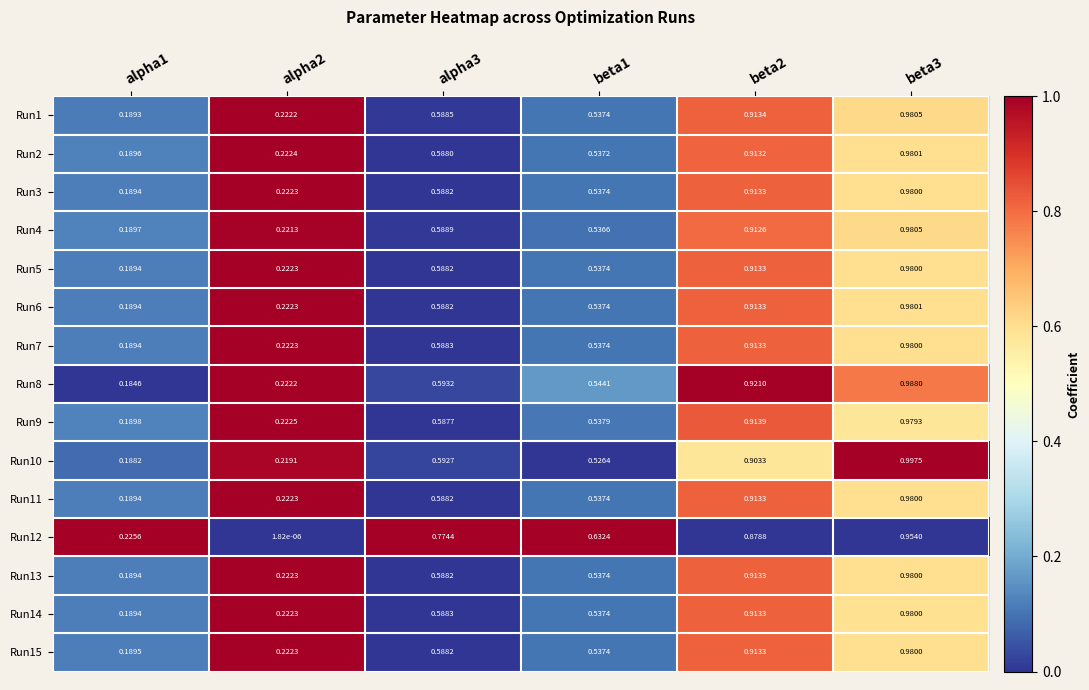

At how many categories does at least one series exceed 0?

6